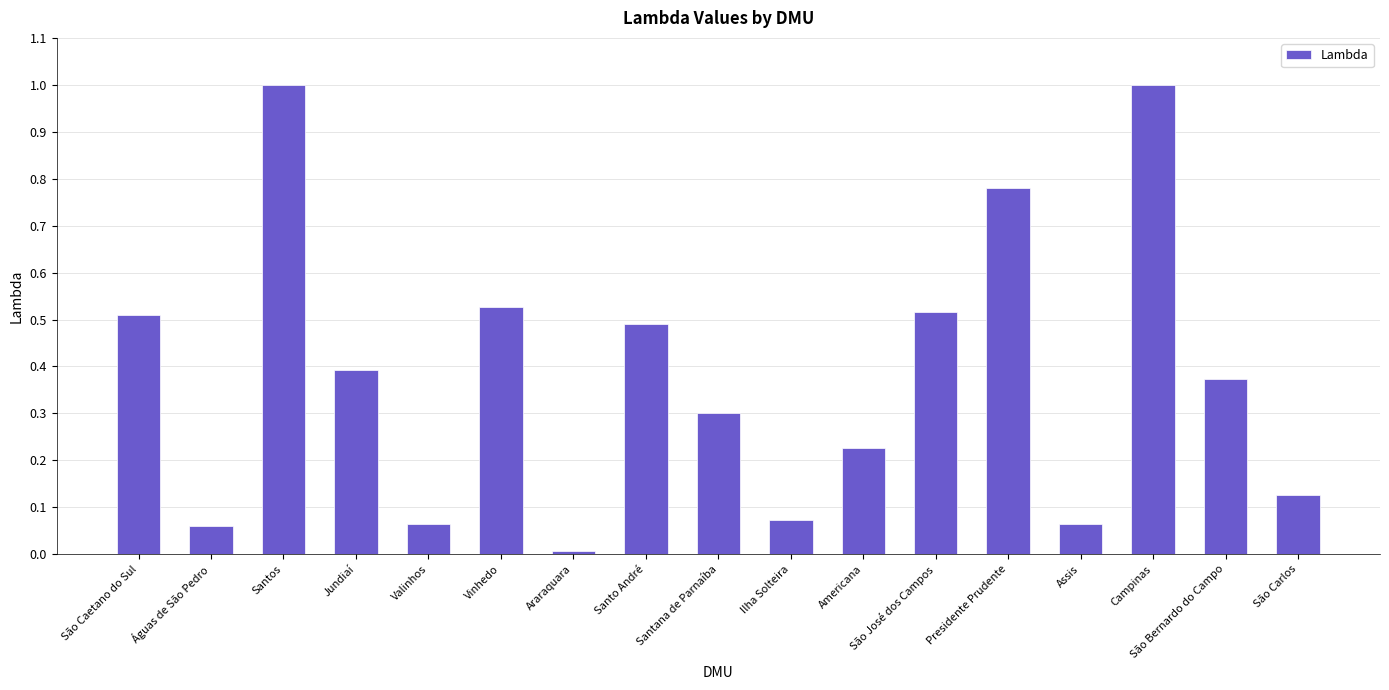

What is the label of the 9th bar from the right?

Santana de Parnaíba